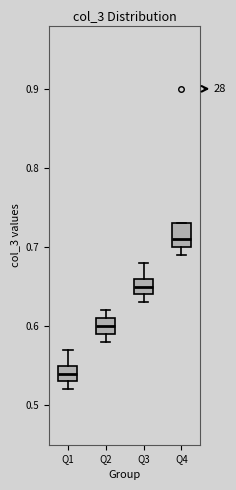

Comparing the boxes themselves (not the whiskers), which one is the tallest?

Q4